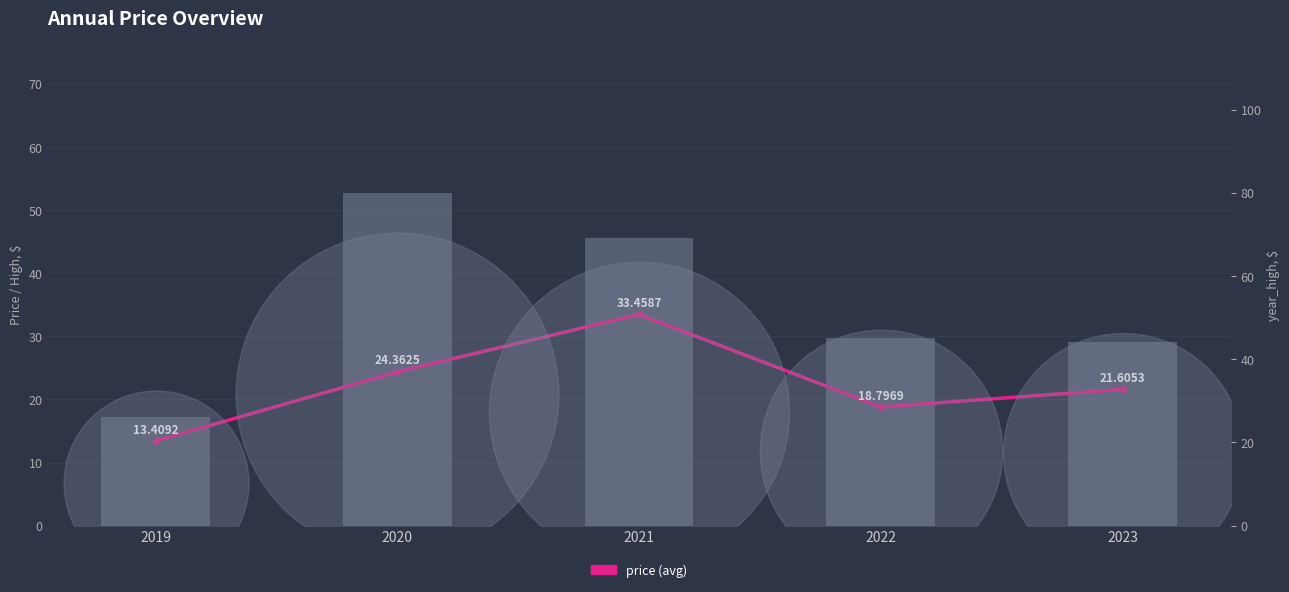

At which category is the sum across all series the highest?

2021